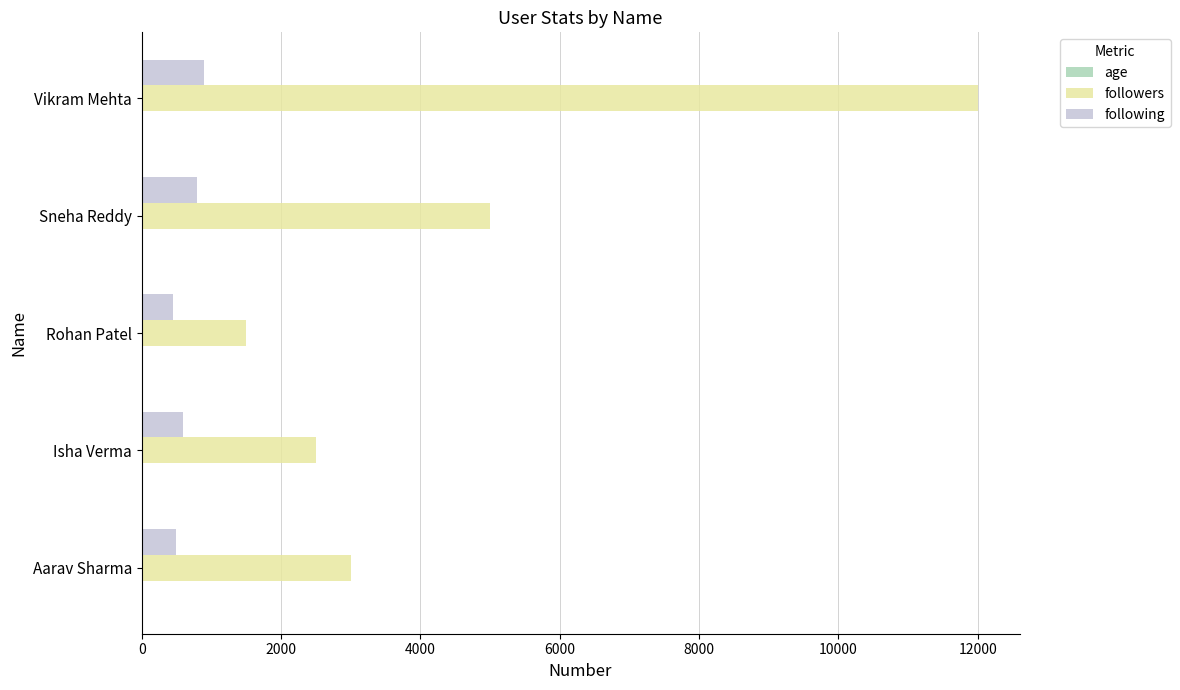

At which category is the sum across all series the highest?

Vikram Mehta